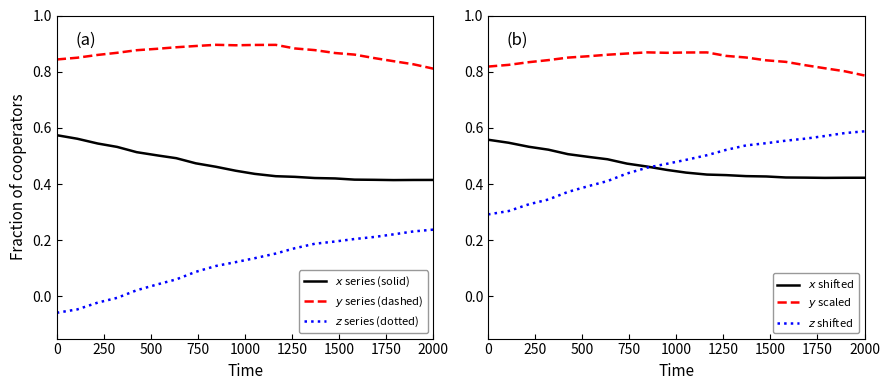

Reading right to left, list all the values displayed in this chart.

$x$ series (solid): 0.4	0.4	0.4	0.4	0.4	0.4	0.4	0.4	0.4	0.4	0.4	0.5	0.5	0.5	0.5	0.5	0.5	0.5	0.6	0.6
$y$ series (dashed): 0.8	0.8	0.8	0.8	0.9	0.9	0.9	0.9	0.9	0.9	0.9	0.9	0.9	0.9	0.9	0.9	0.9	0.9	0.8	0.8
$z$ series (dotted): 0.2	0.2	0.2	0.2	0.2	0.2	0.2	0.2	0.2	0.1	0.1	0.1	0.1	0.1	0.0	0.0	-0.0	-0.0	-0.0	-0.1
$x$ shifted: 0.4	0.4	0.4	0.4	0.4	0.4	0.4	0.4	0.4	0.4	0.5	0.5	0.5	0.5	0.5	0.5	0.5	0.5	0.5	0.6
$y$ scaled: 0.8	0.8	0.8	0.8	0.8	0.8	0.9	0.9	0.9	0.9	0.9	0.9	0.9	0.9	0.9	0.9	0.8	0.8	0.8	0.8
$z$ shifted: 0.6	0.6	0.6	0.6	0.6	0.5	0.5	0.5	0.5	0.5	0.5	0.5	0.4	0.4	0.4	0.4	0.3	0.3	0.3	0.3